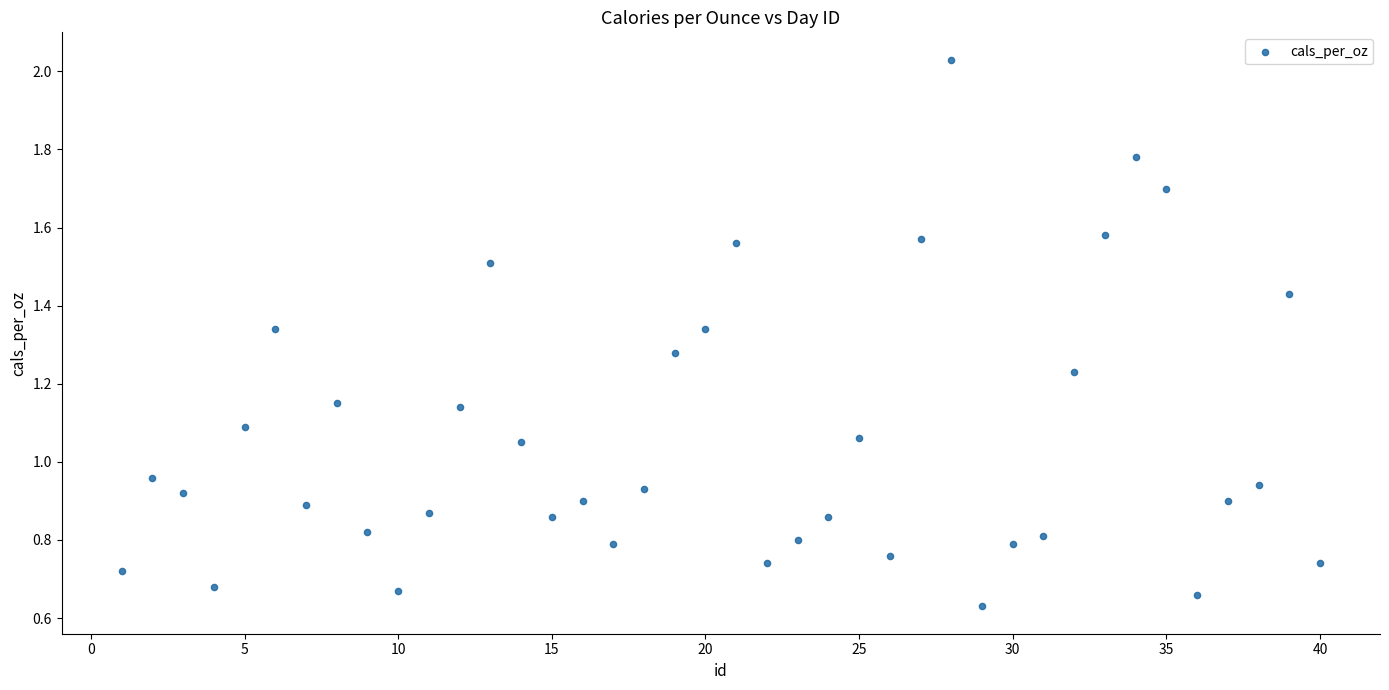

What is the range of X values (max minus min)?

39.0